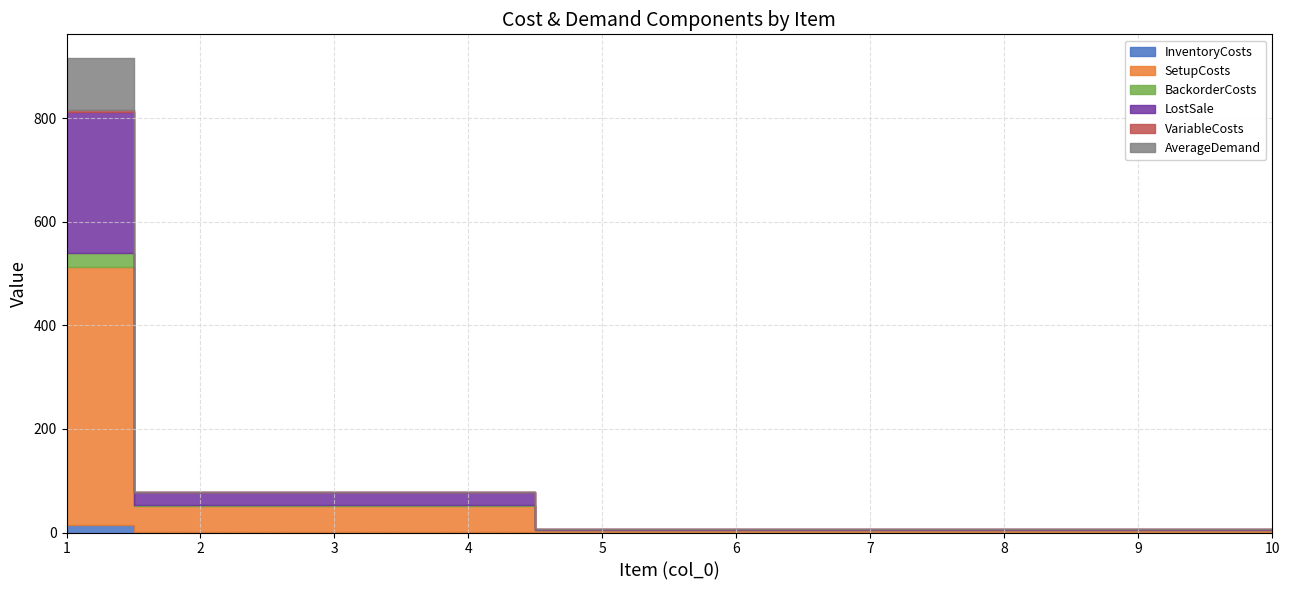

Rank the series by their maximum value, from highest to lowest.

SetupCosts, LostSale, AverageDemand, BackorderCosts, InventoryCosts, VariableCosts